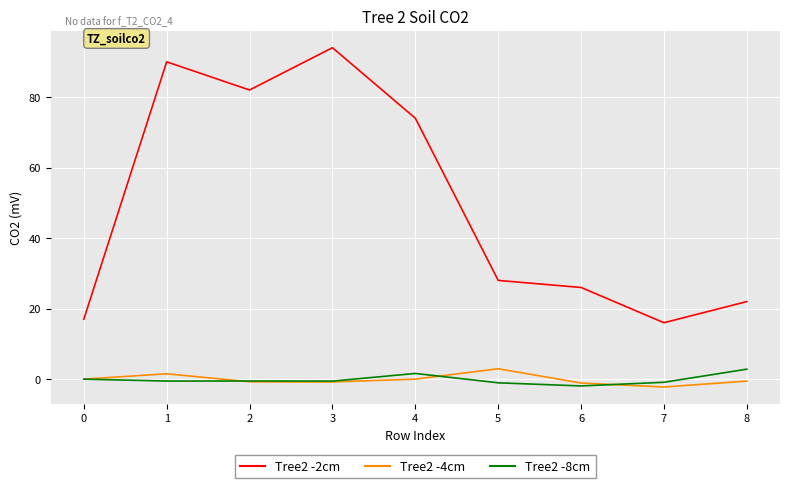

What is the maximum value for Tree2 -2cm?

94.0